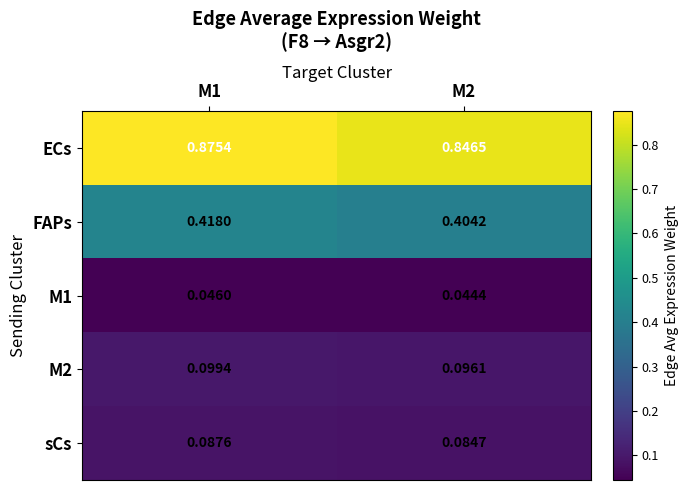

Is the value of sCs at M2 greater than the value of FAPs at M2?

No